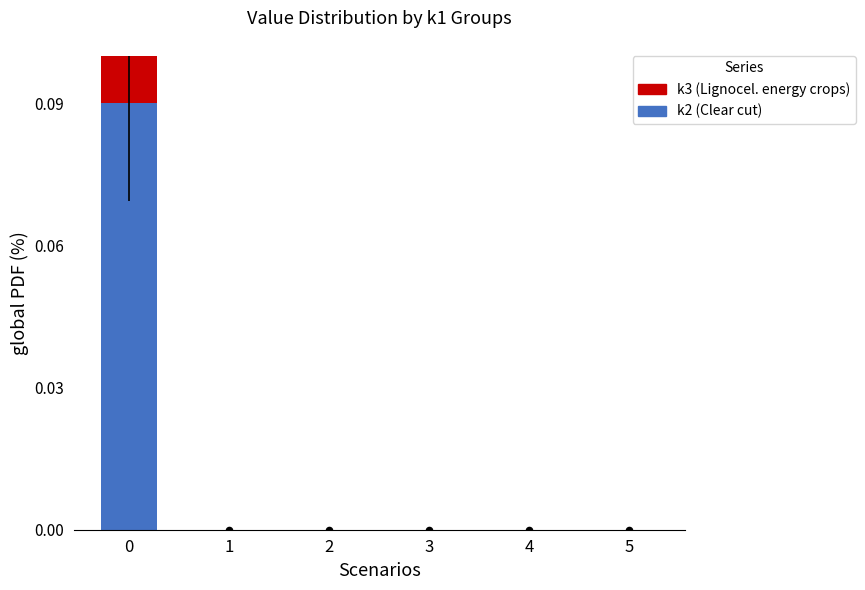

At how many categories does at least one series exceed 0?

1